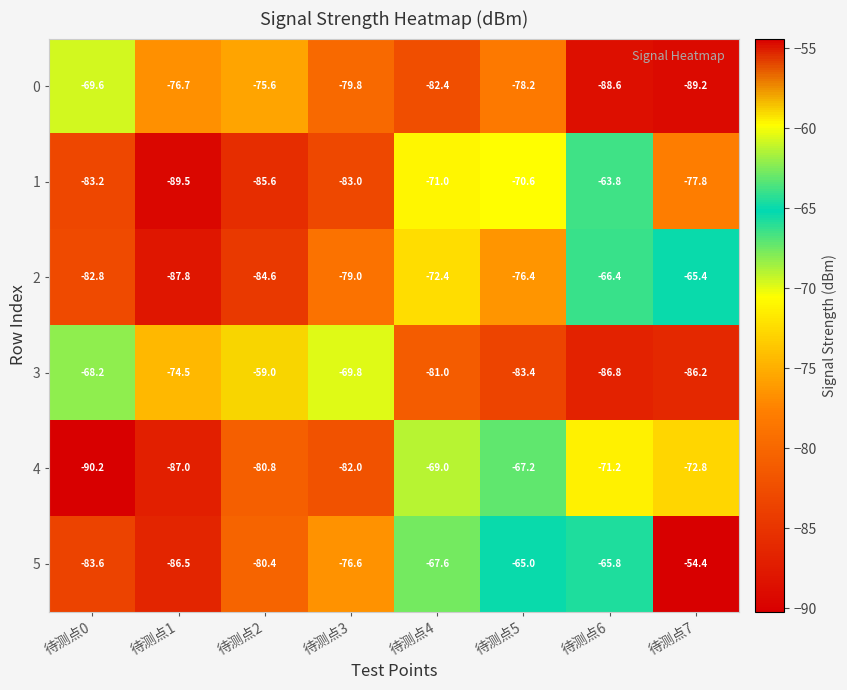

What is the total value across all series at 待测点3?

-470.2